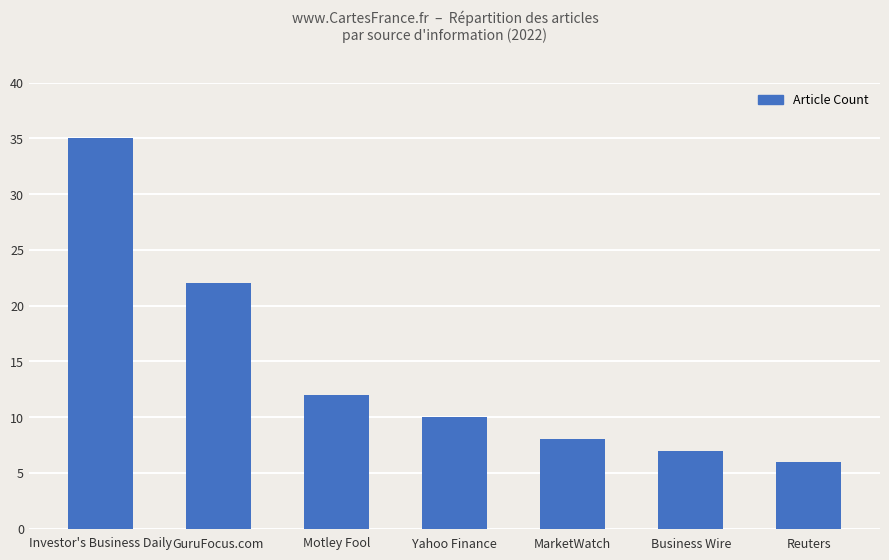

Reading left to right, what are all the values shown in this chart?

35	22	12	10	8	7	6